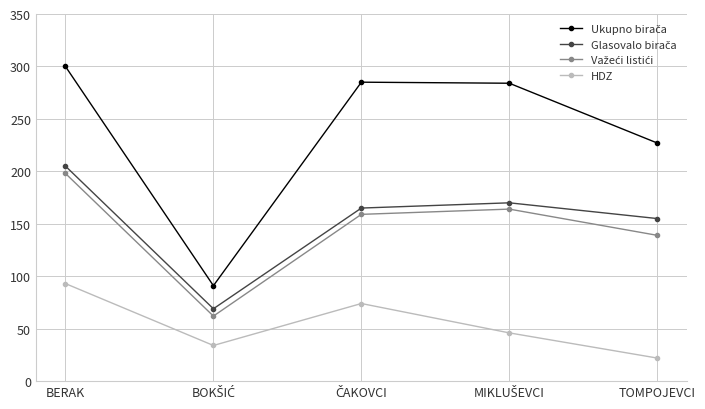

What is the maximum value for HDZ?

93